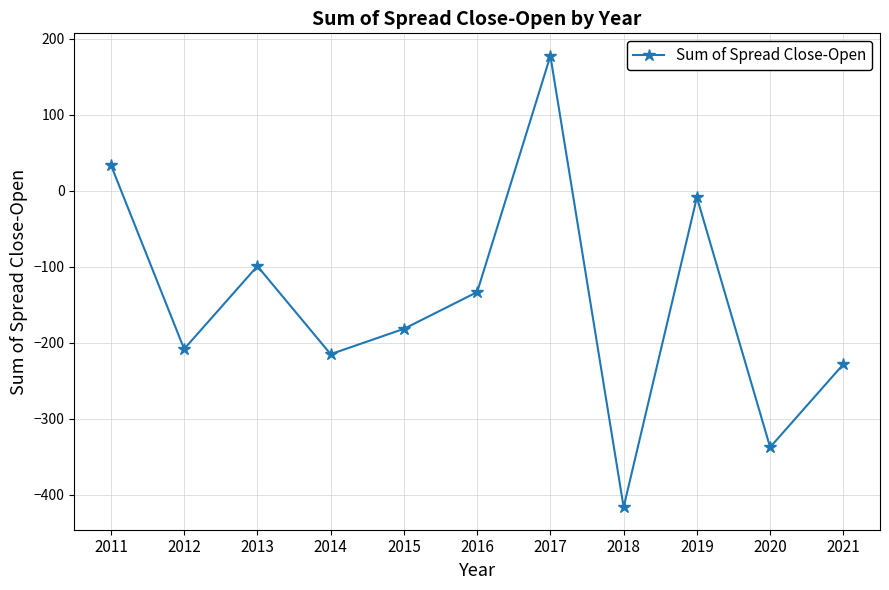

How many points are higher than both their immediate neighbors (excluding endpoints)?

3